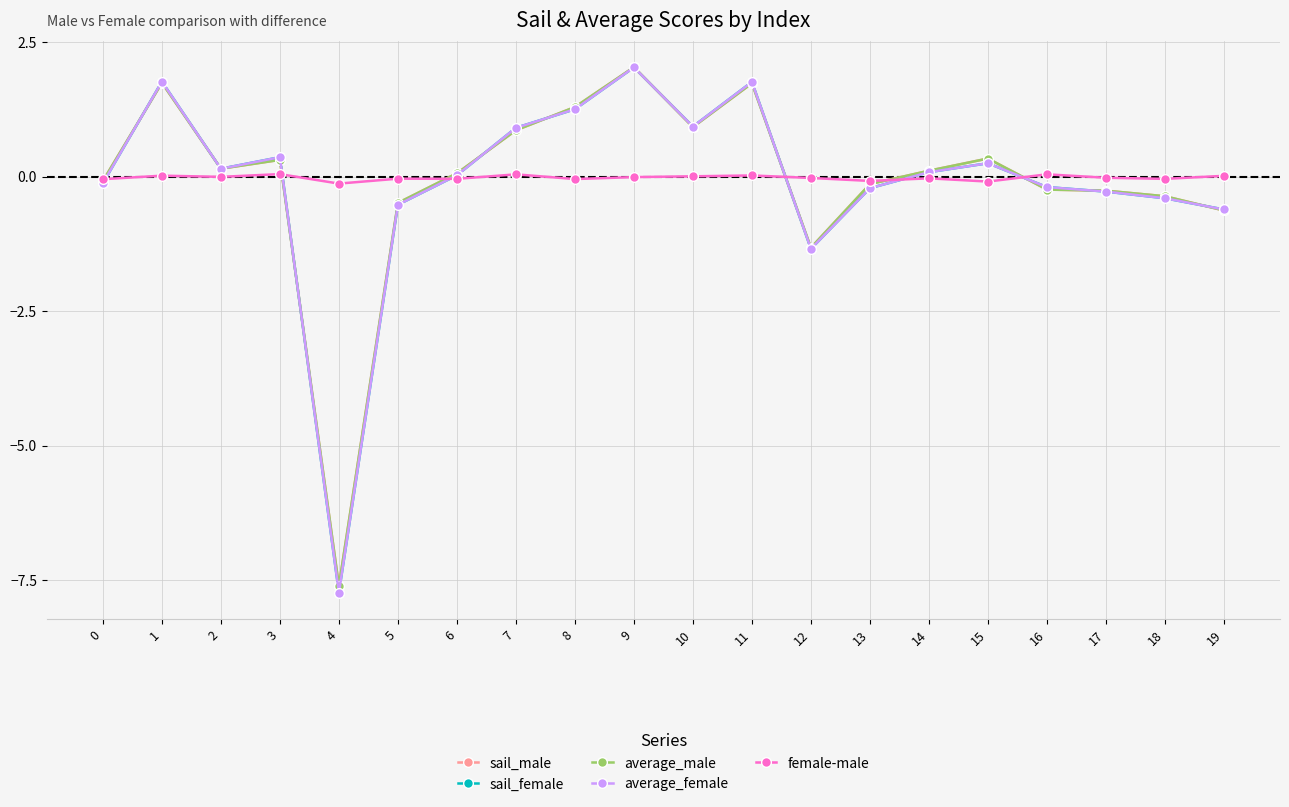

The average_female series shows 0.4 at 3. True or false?

True